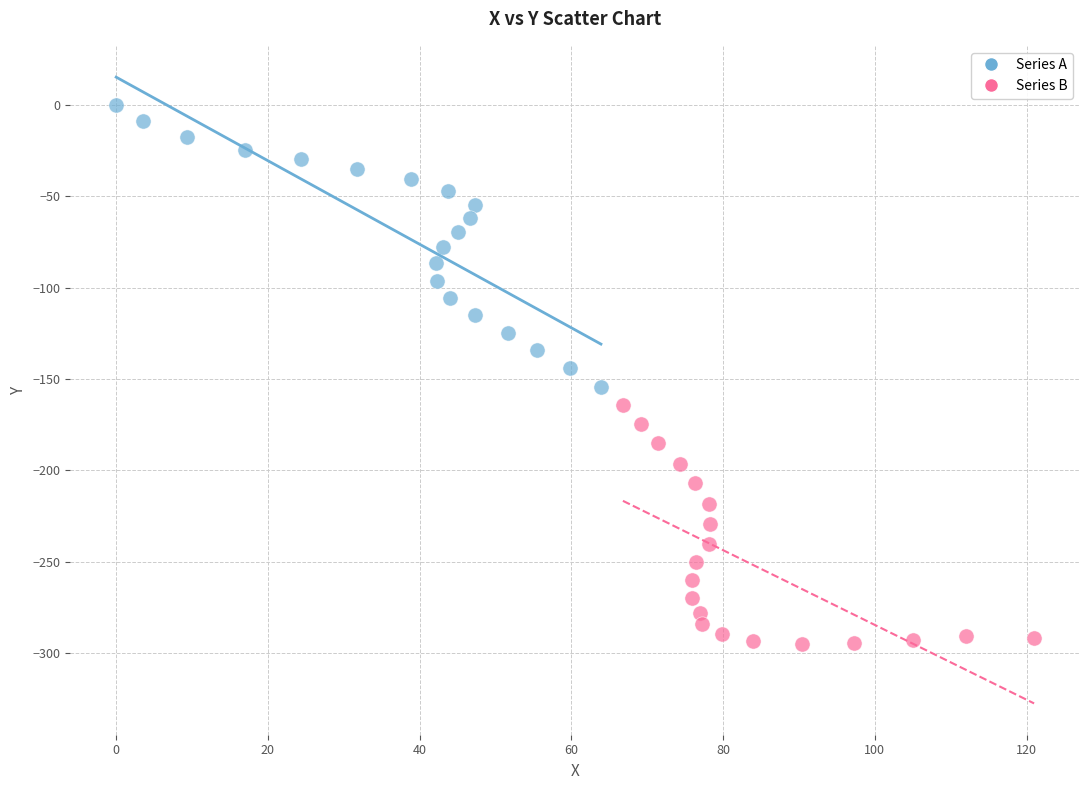

Which series reaches the minimum Y coordinate?

Series B